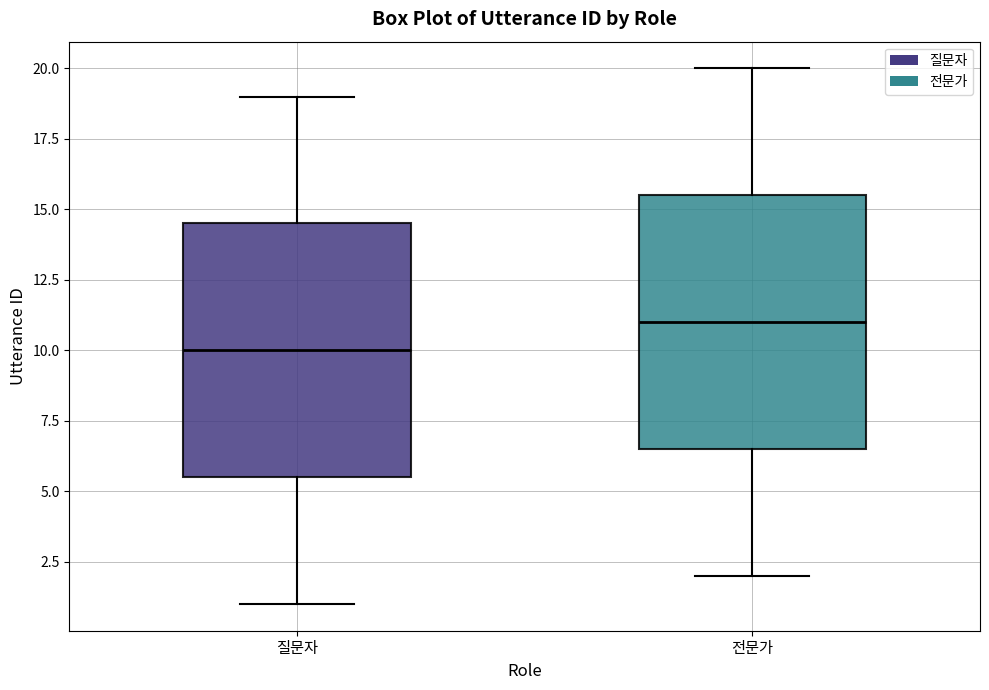

Which box's median line is the highest?

전문가